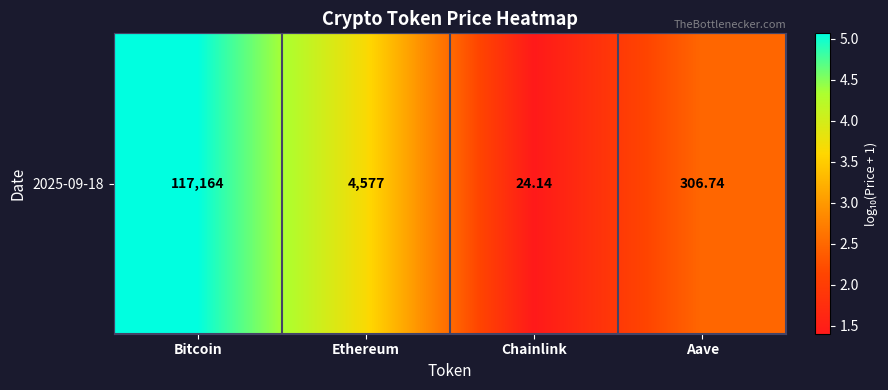

What is the ratio of the value at Ethereum to the value at Aave?

1.5